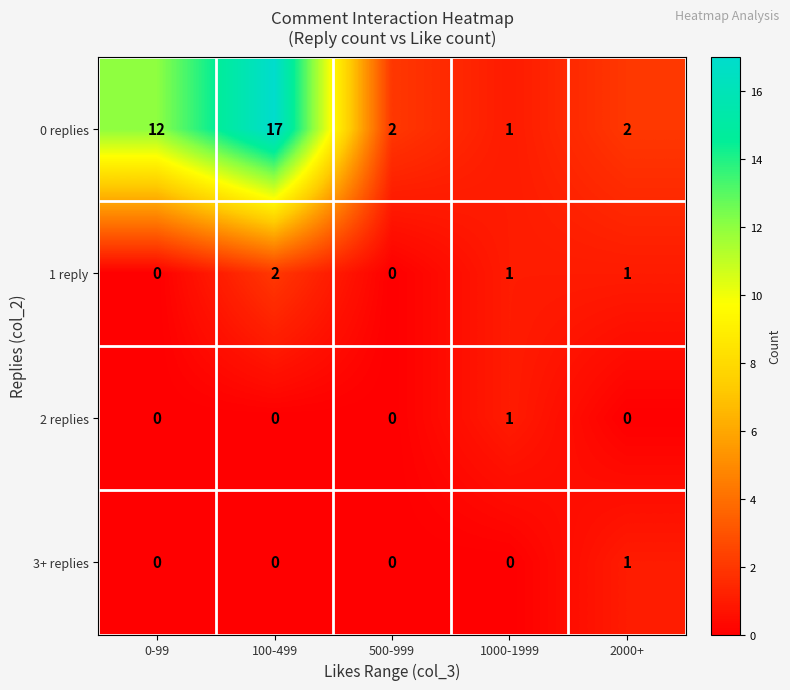

What is the sum of all 1 reply values?

4